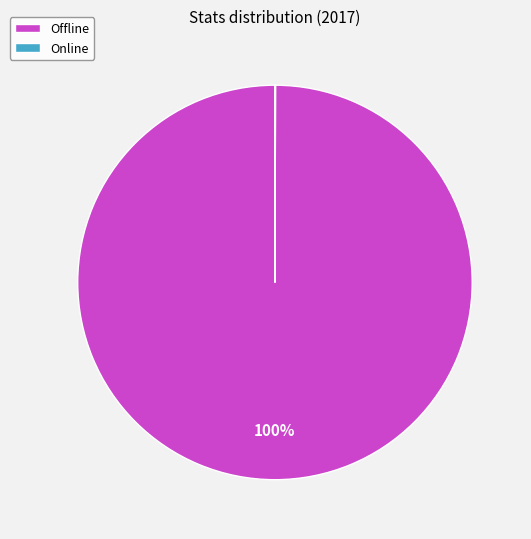

The Offline slice represents 95% of the pie. True or false?

False